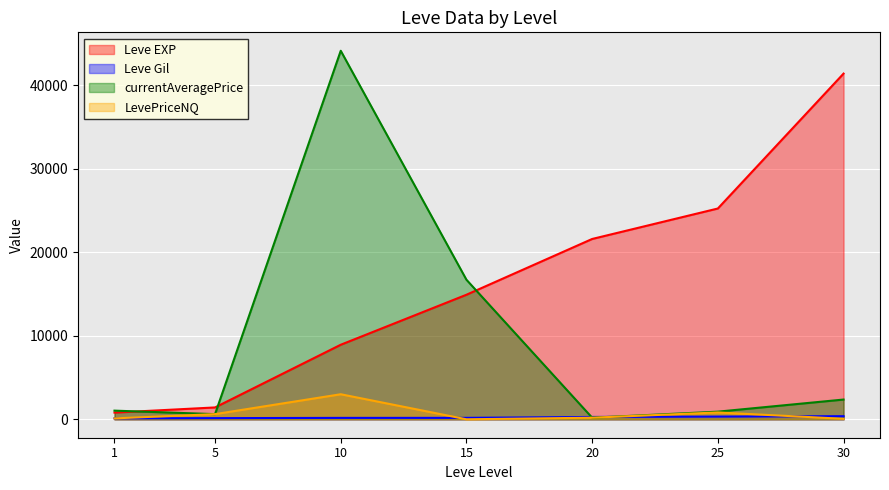

The value of Leve Gil at 15 is 172.0. True or false?

True